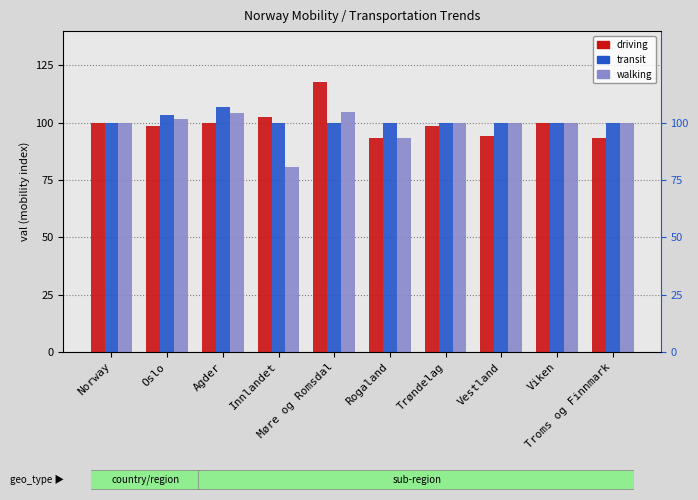

What is the difference between the driving values at Agder and Norway?

0.2